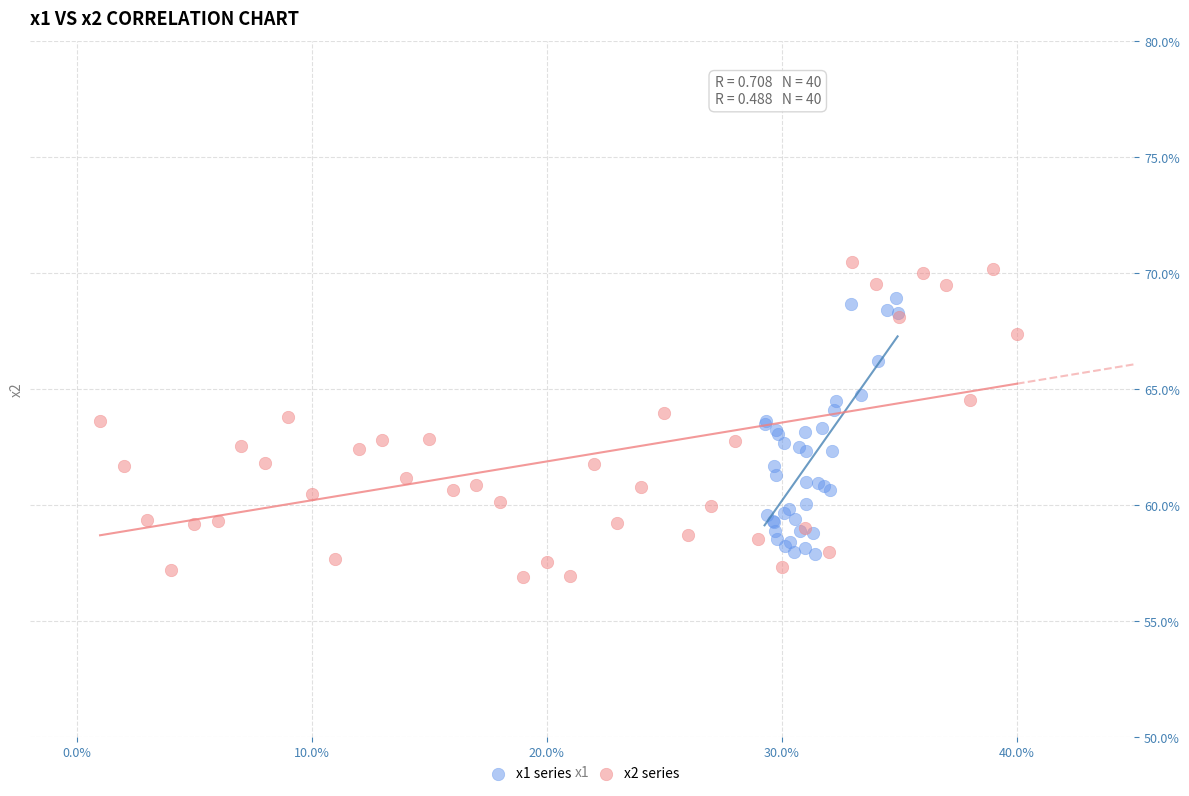

Which series reaches the maximum Y coordinate?

x2 series